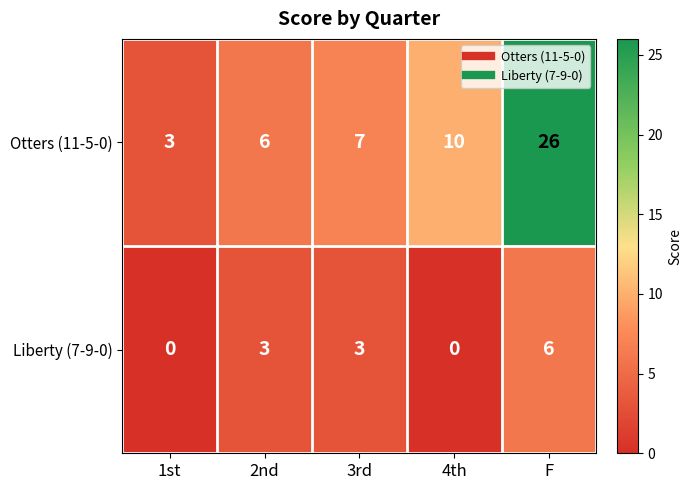

Rank the series by their maximum value, from lowest to highest.

Liberty (7-9-0), Otters (11-5-0)